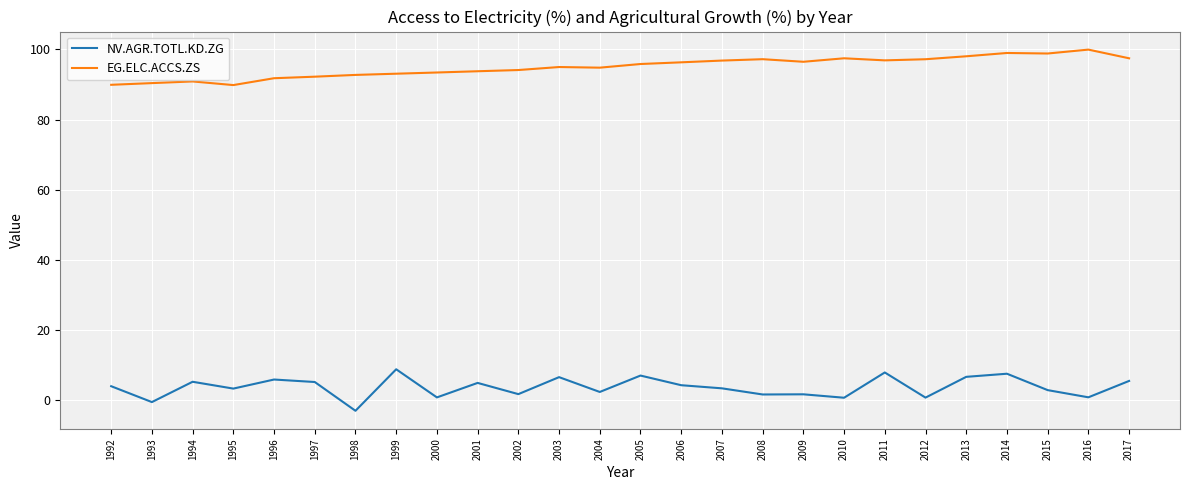

True or false: NV.AGR.TOTL.KD.ZG and EG.ELC.ACCS.ZS cross at least once.

False